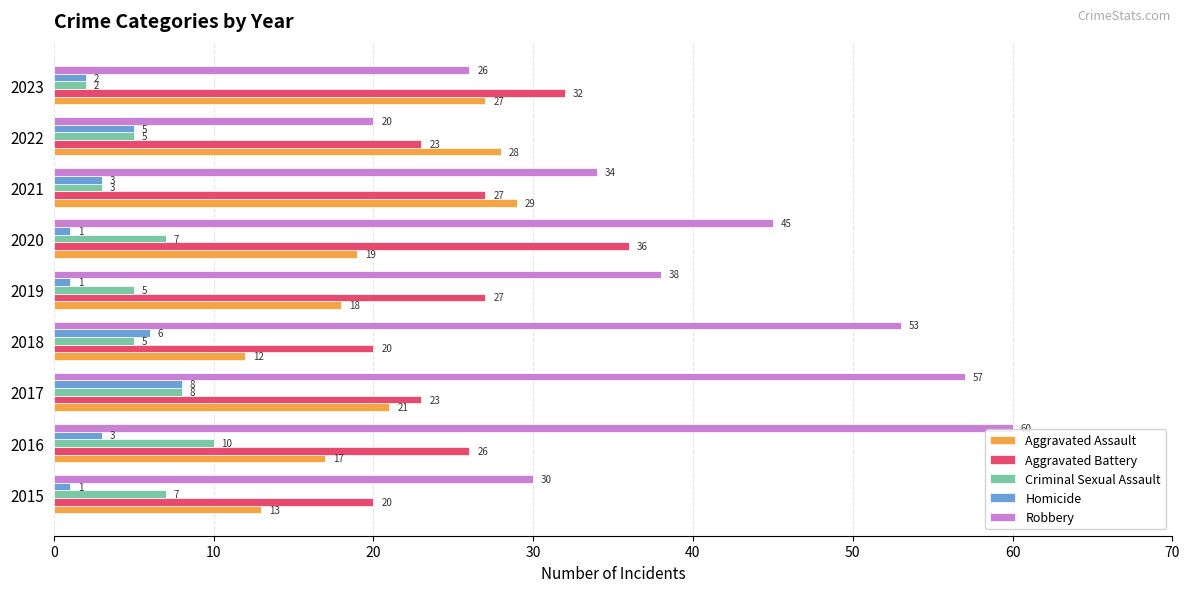

Which series has the largest total across all categories?

Robbery